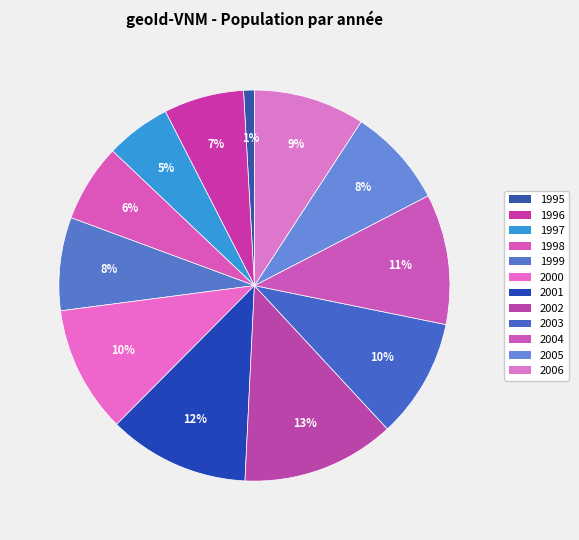

To the nearest percent, what portion does 2005 represent?

8%